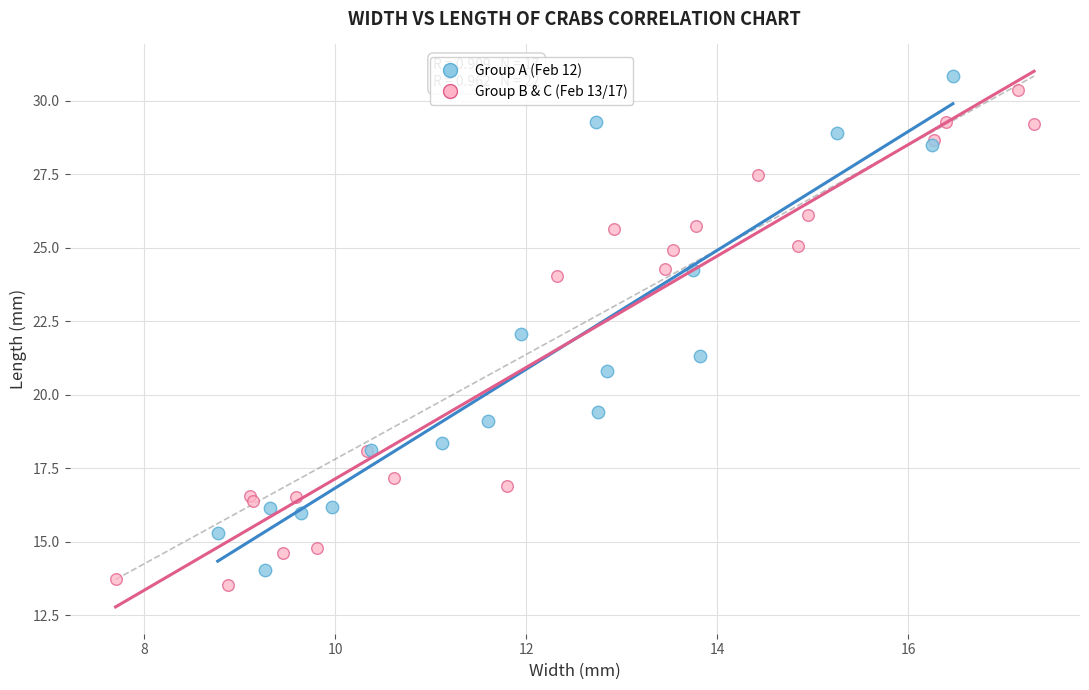

Which series contains the lowest Y value?

Group B & C (Feb 13/17)